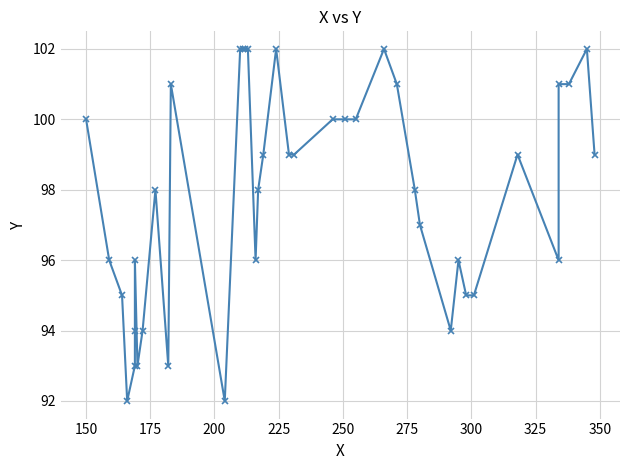

Count the values in the range 95 to 101.

25